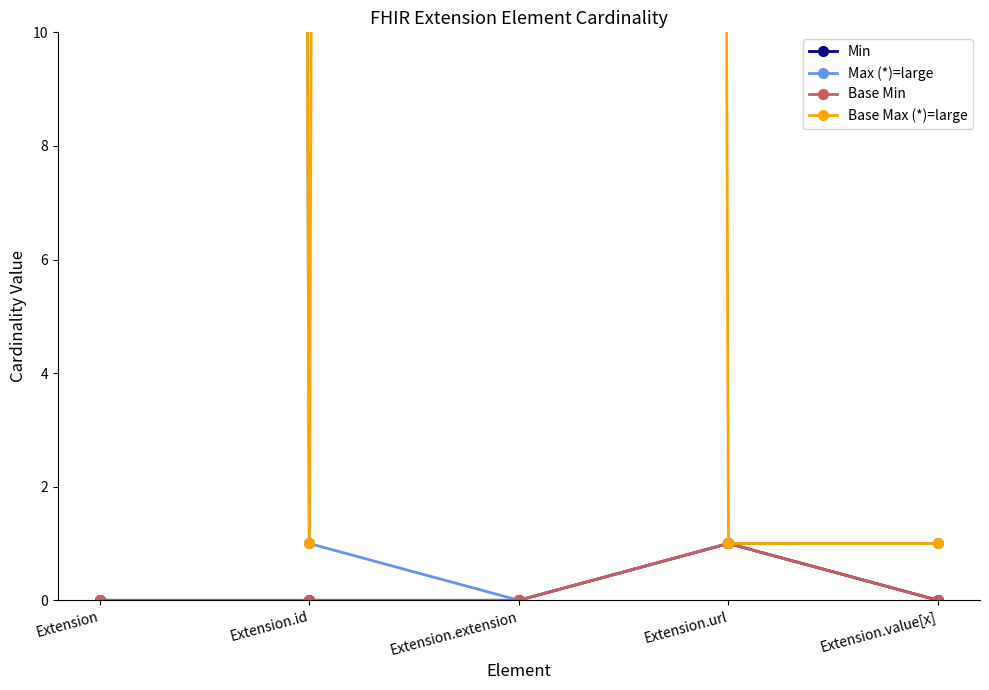

How many interior local peaks does the Min series have?

1